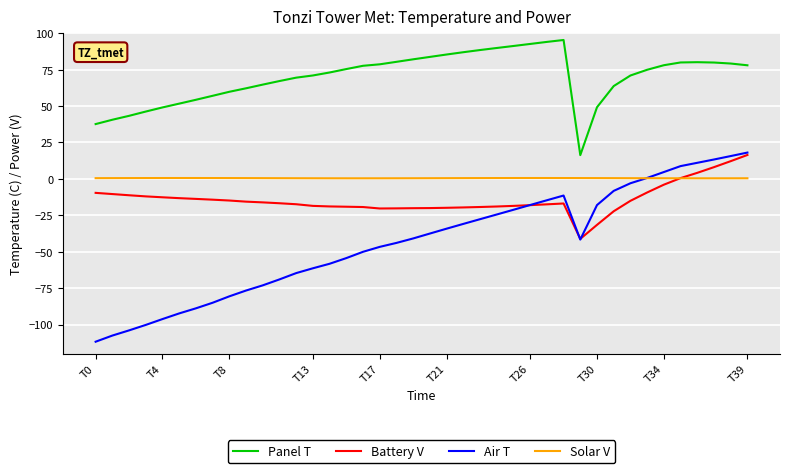

What is the lowest value of the Air T series?

-111.8